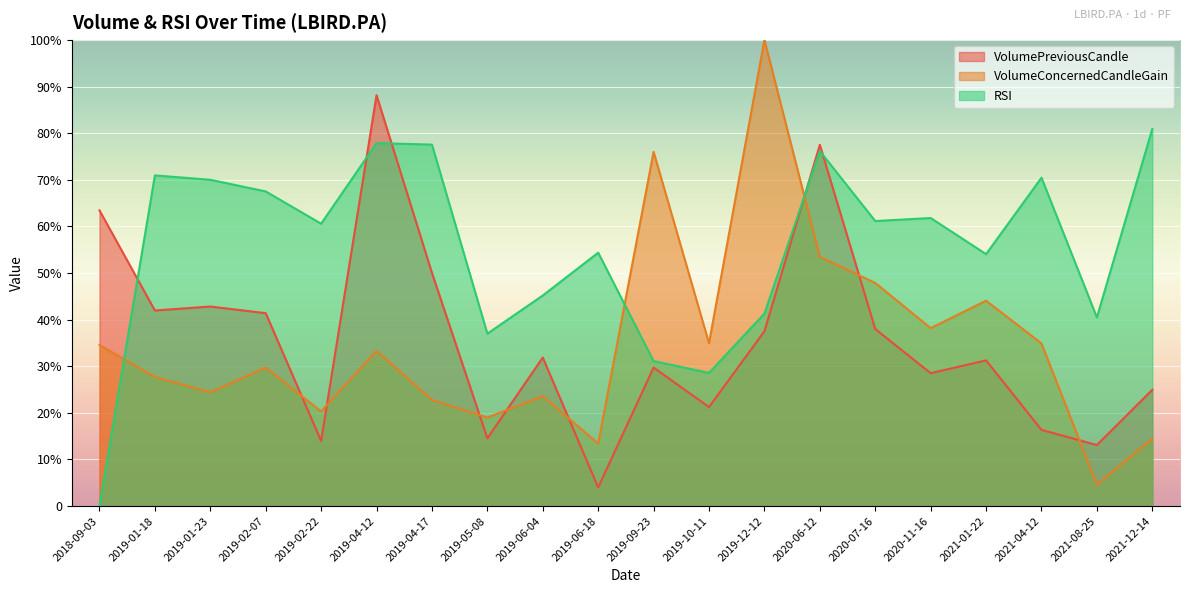

What is the label of the 16th point from the left?

2020-11-16